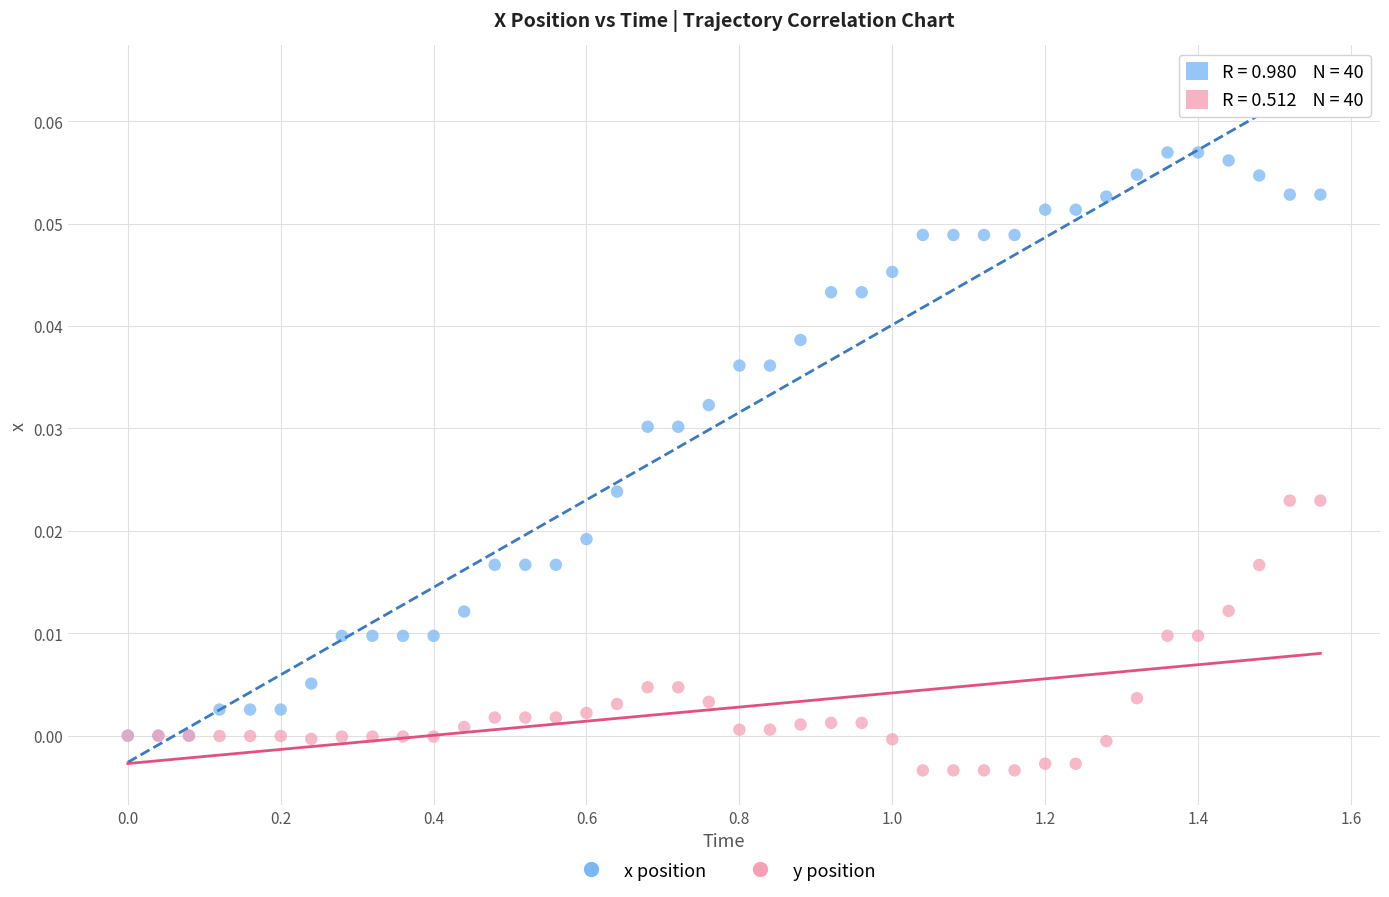

Which series has the widest spread of Y values?

x position